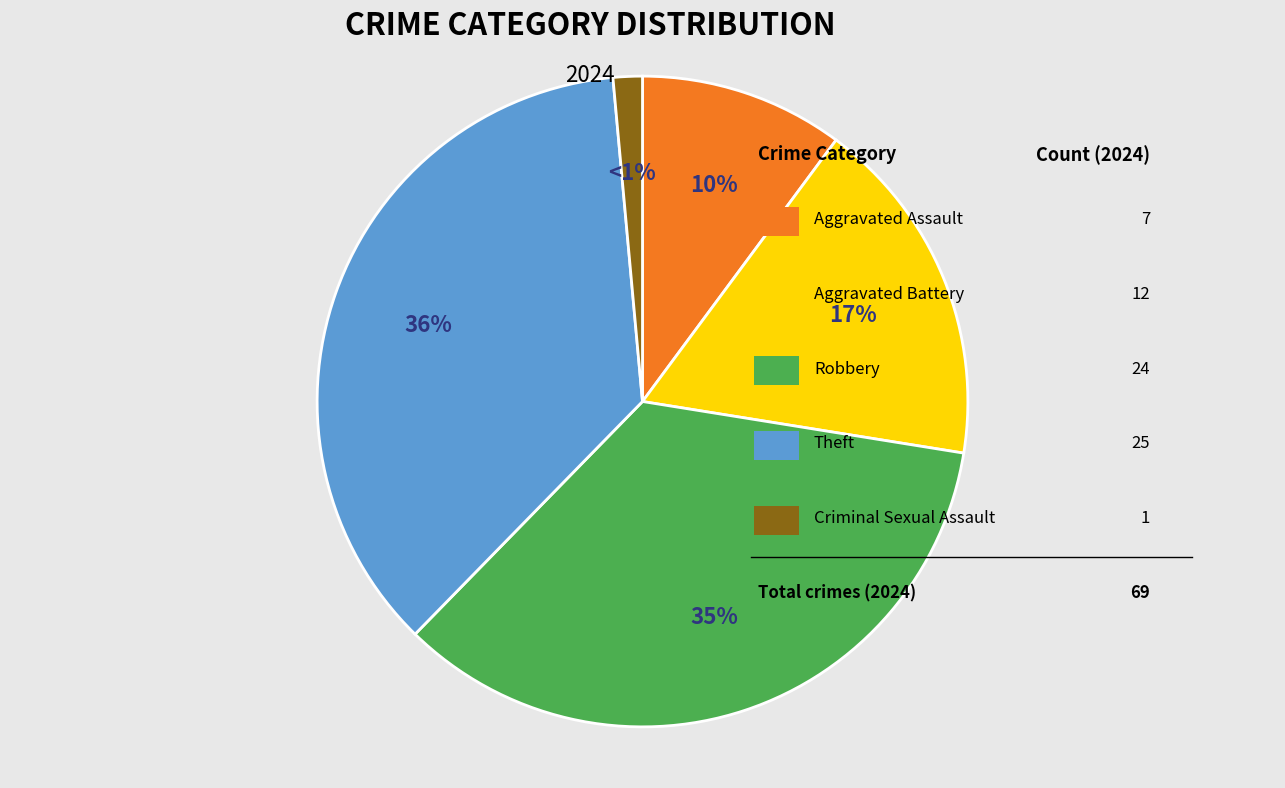

Is there a majority slice in this chart?

No